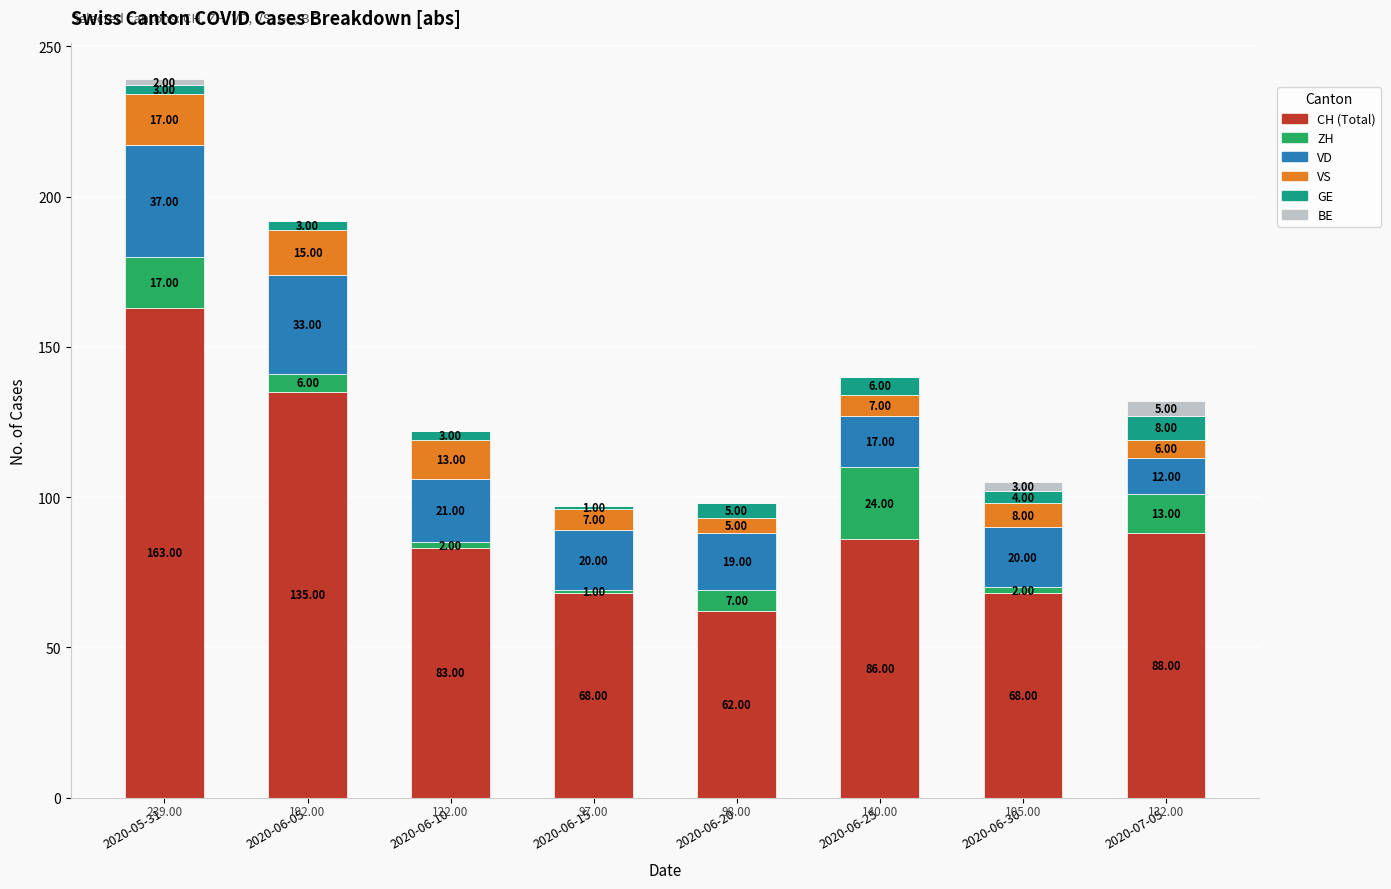

At which category is the sum across all series the highest?

2020-05-31